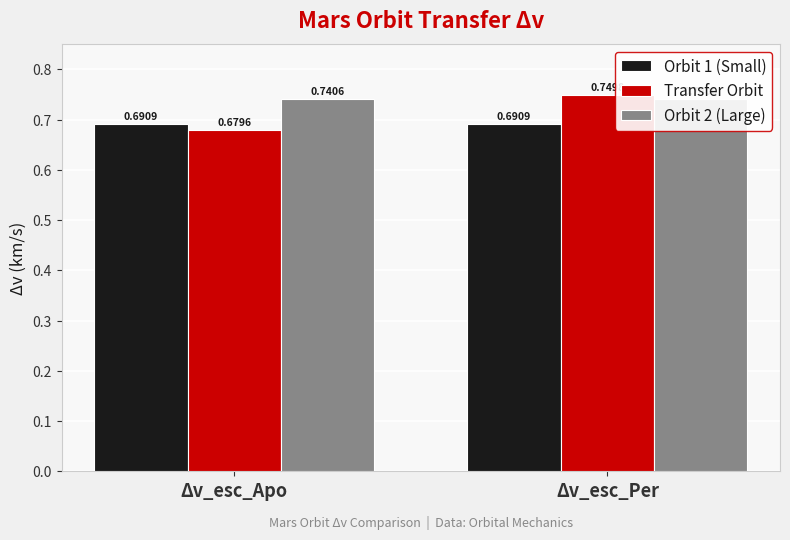

True or false: Orbit 2 (Large) has a value of 0.4 at Δv_esc_Per.

False